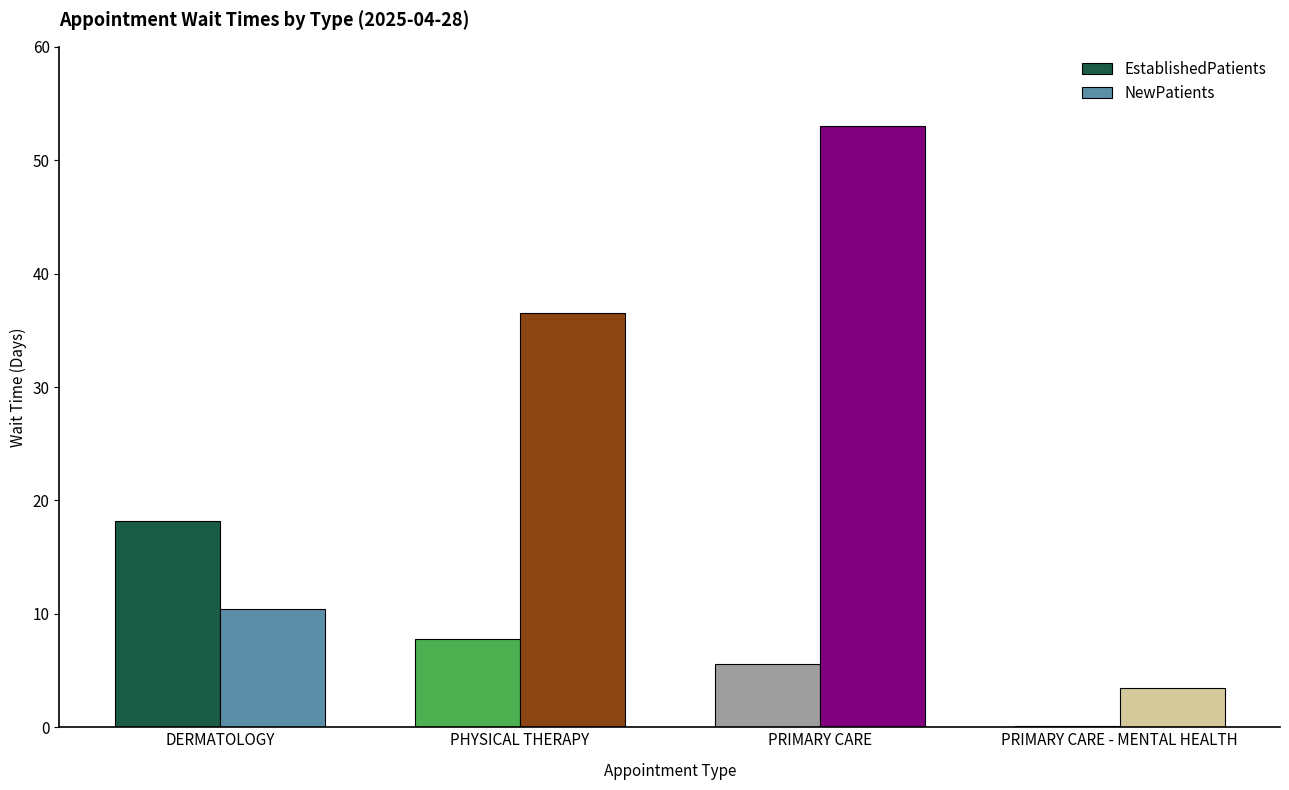

What is the maximum value for NewPatients?

53.0